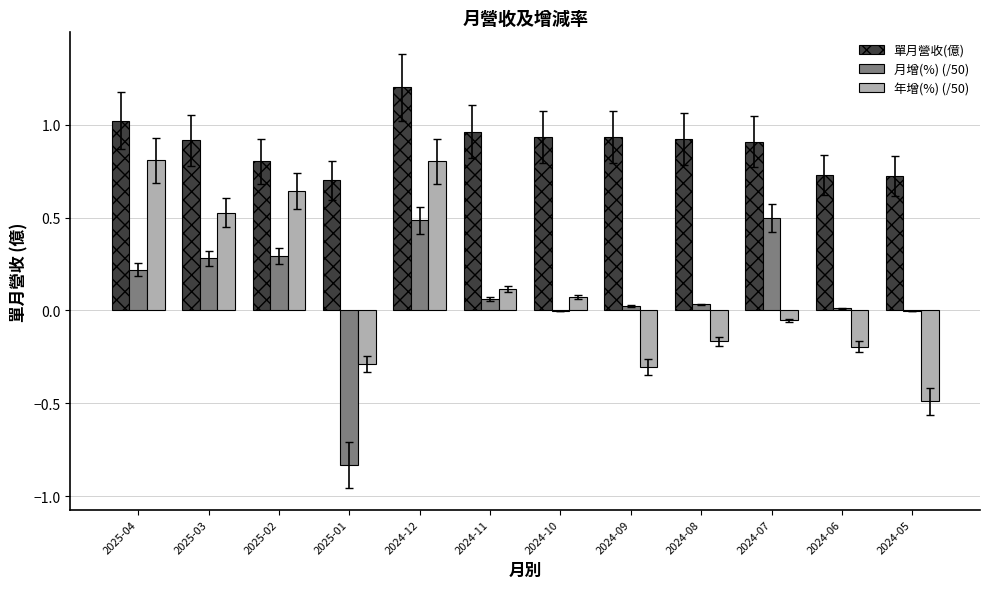

Is the value of 月增(%) (/50) at 2024-12 greater than the value of 單月營收(億) at 2024-08?

No